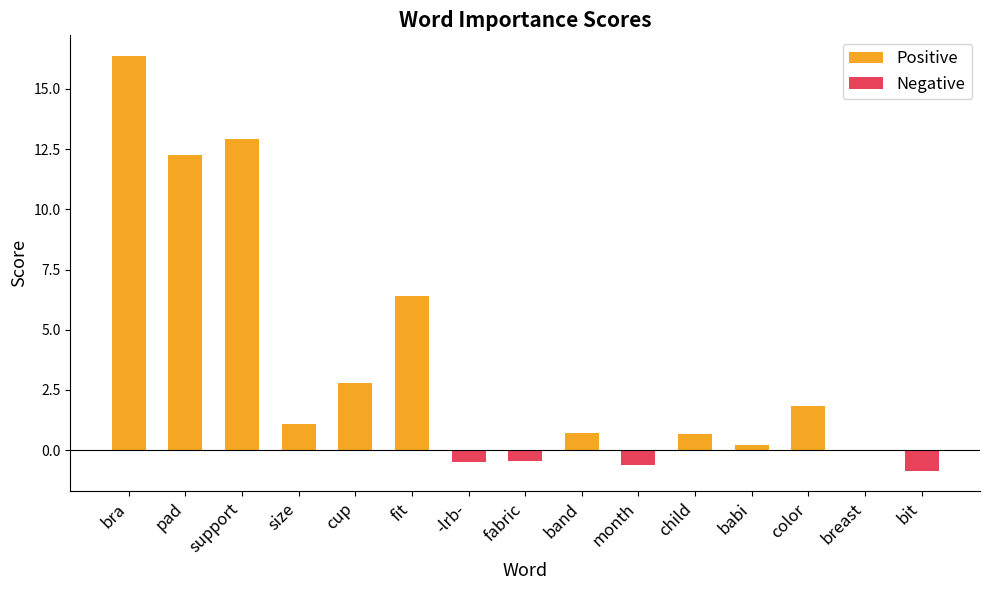

The Positive series shows 8.8 at fit. True or false?

False